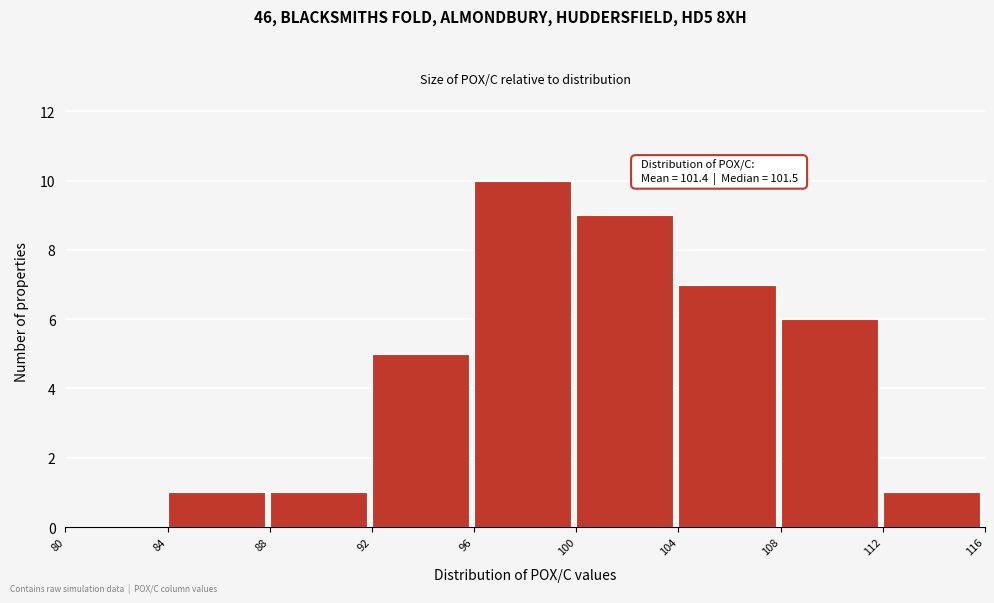

Which range on the x-axis has the tallest bar?

96 to 100